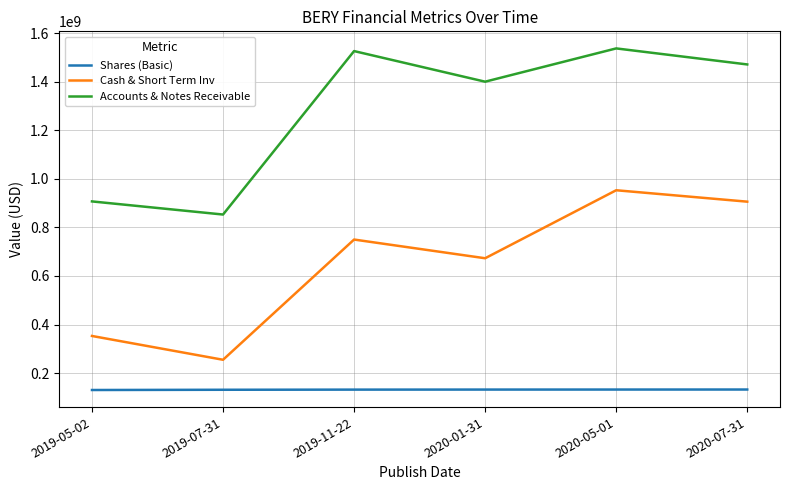

What are all the series names shown in the legend?

Shares (Basic), Cash & Short Term Inv, Accounts & Notes Receivable